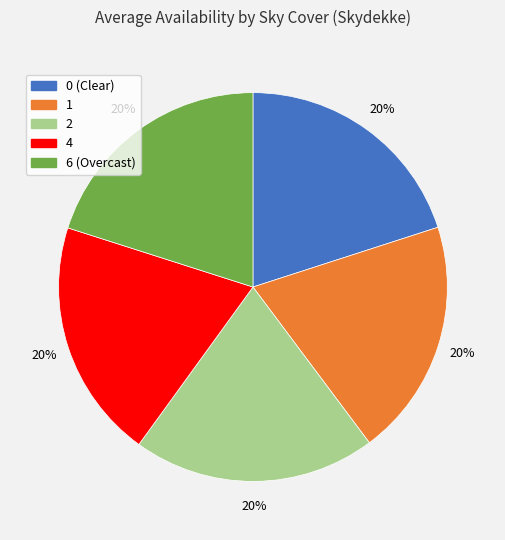

How many segments does this pie chart have?

5